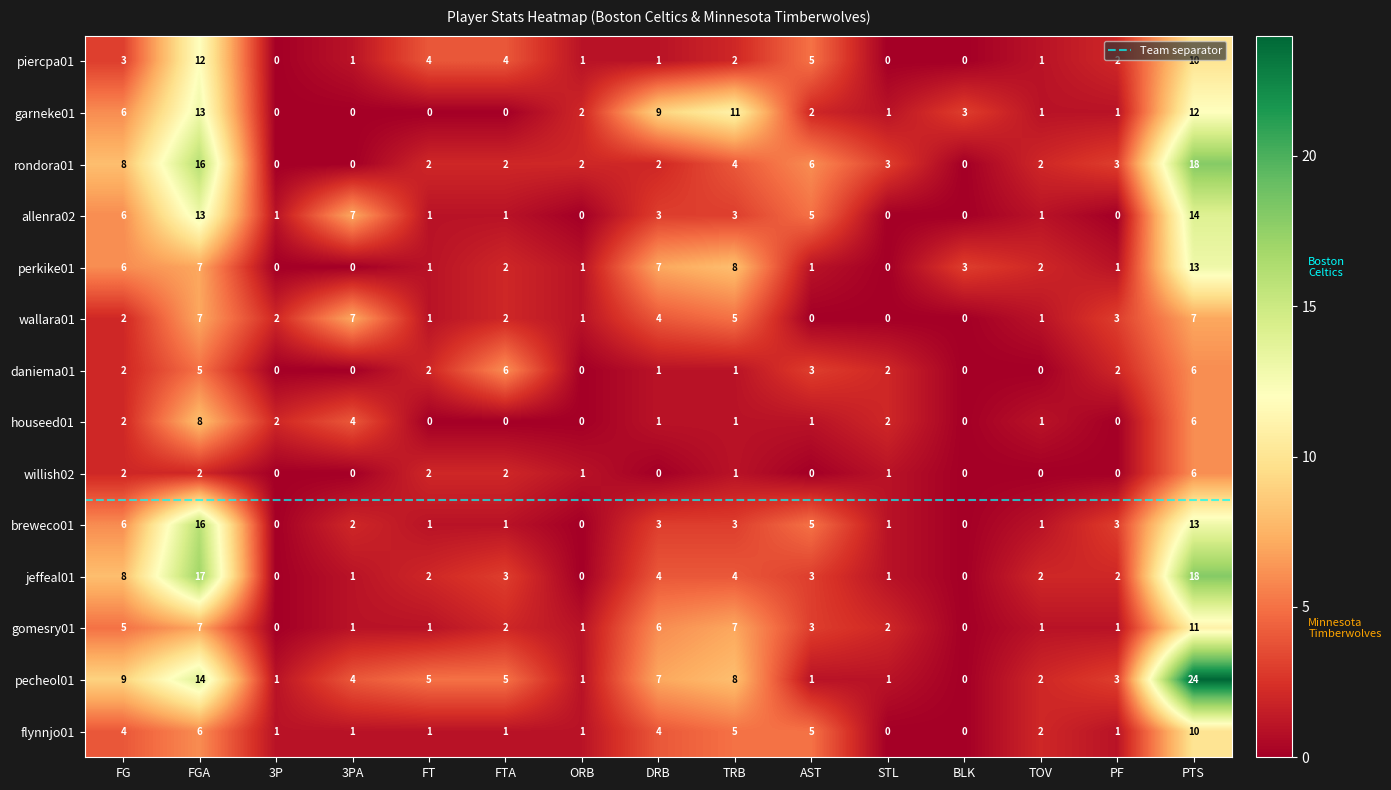

How many data points in rondora01 are less than 2?

3